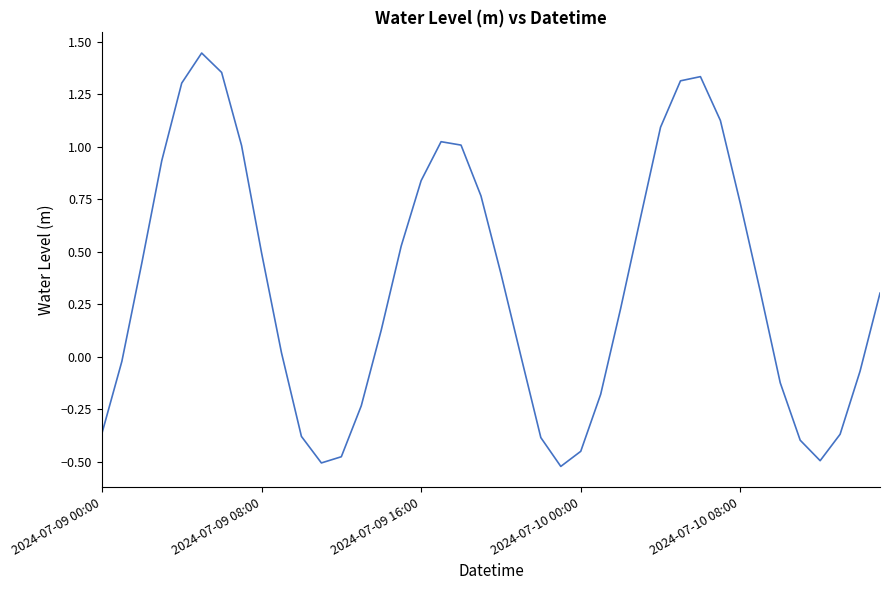

Does the chart have visible grid lines?

No